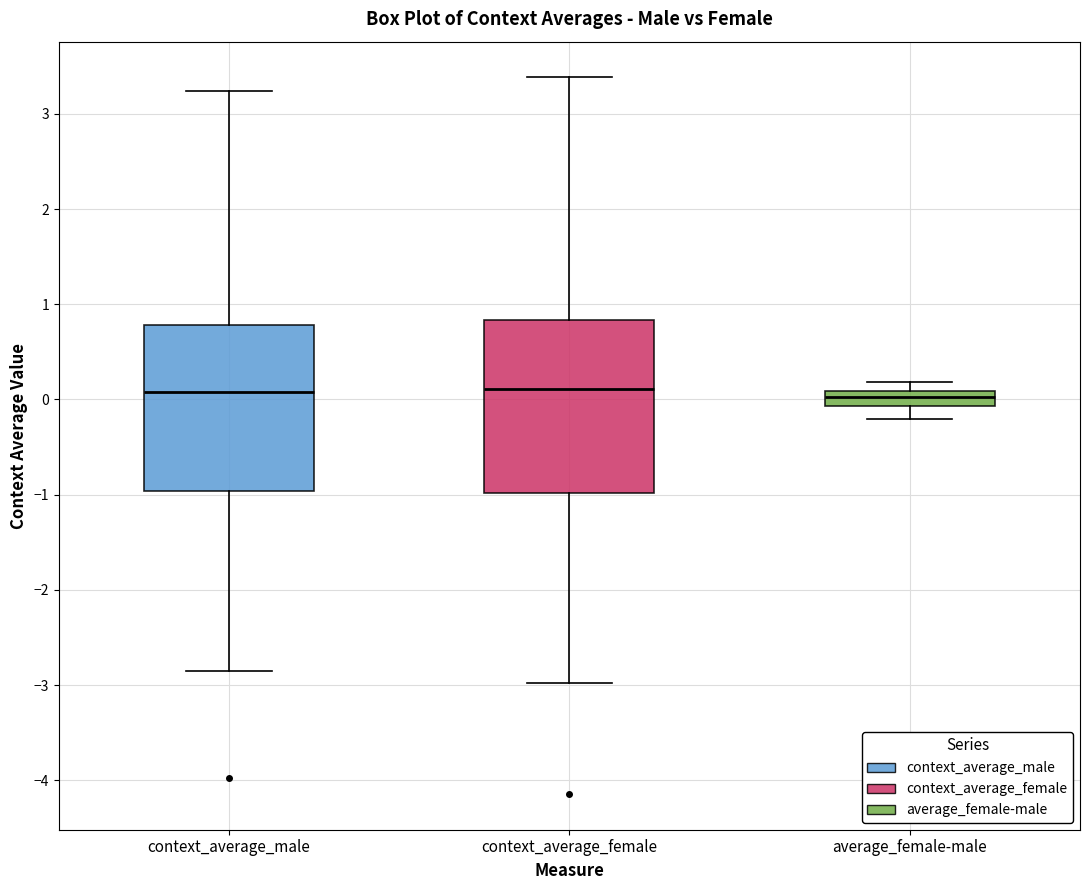

Where does the upper whisker of the box for context_average_female end on the y-axis? The values are not printed on the chart, so give them approximately, as read against the axis.

3.4